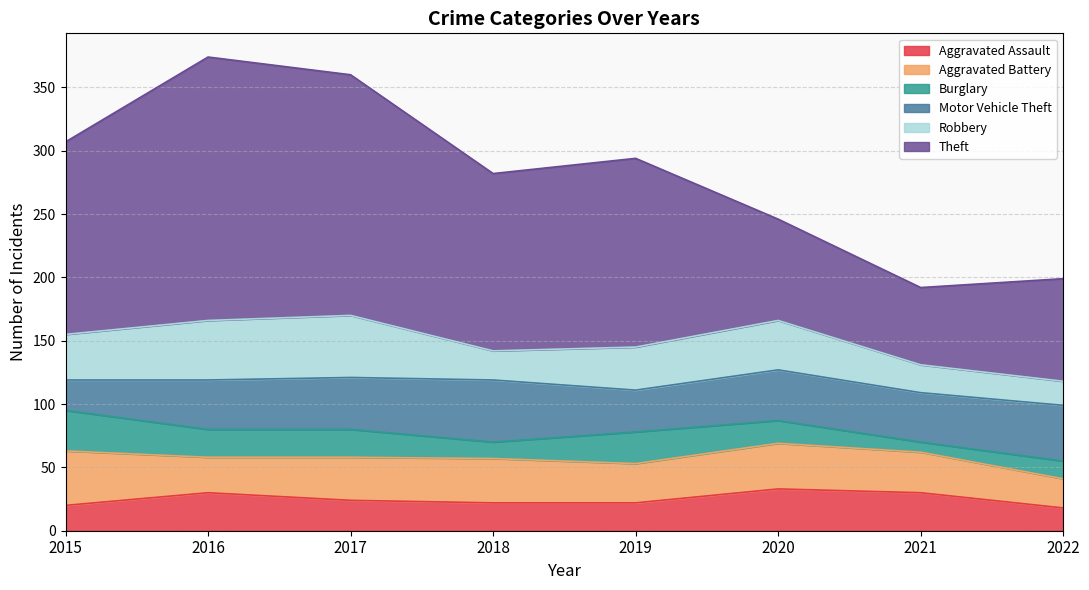

The value of Burglary at 2018 is 13. True or false?

True